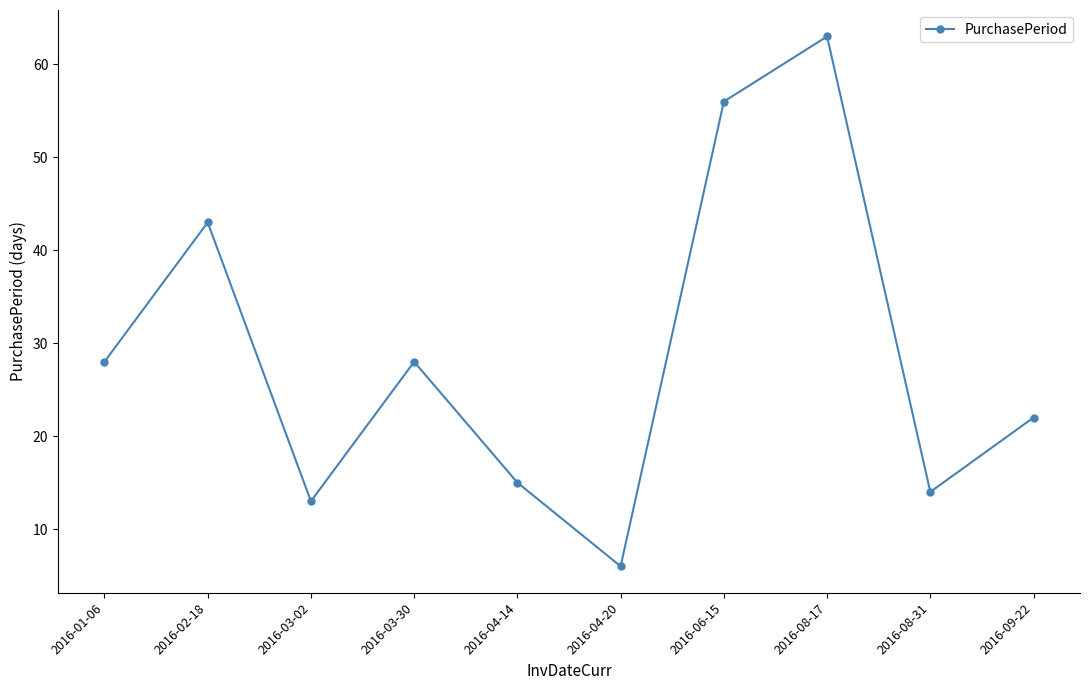

What is the smallest value displayed?

6